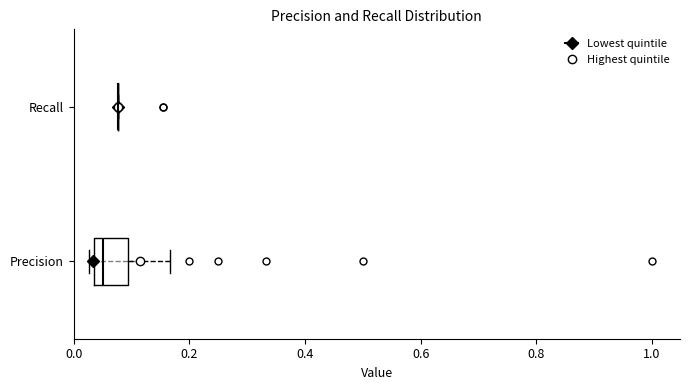

Reading bottom to top, read every box against the x-axis: the position of its median line, the range the box covers, and the ends of its whiskers. The values are not printed on the chart, so give them approximately, as read against the axis.

Precision: median 0.06, box 0.04 to 0.10, whiskers 0.02 to 0.16
Recall: box collapsed to a line at 0.08, whiskers 0.08 to 0.08